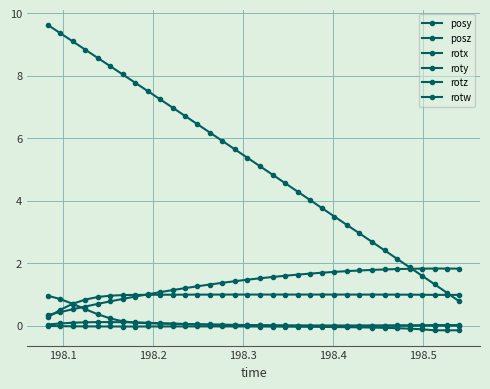

Does the chart display data point markers on the line(s)?

Yes